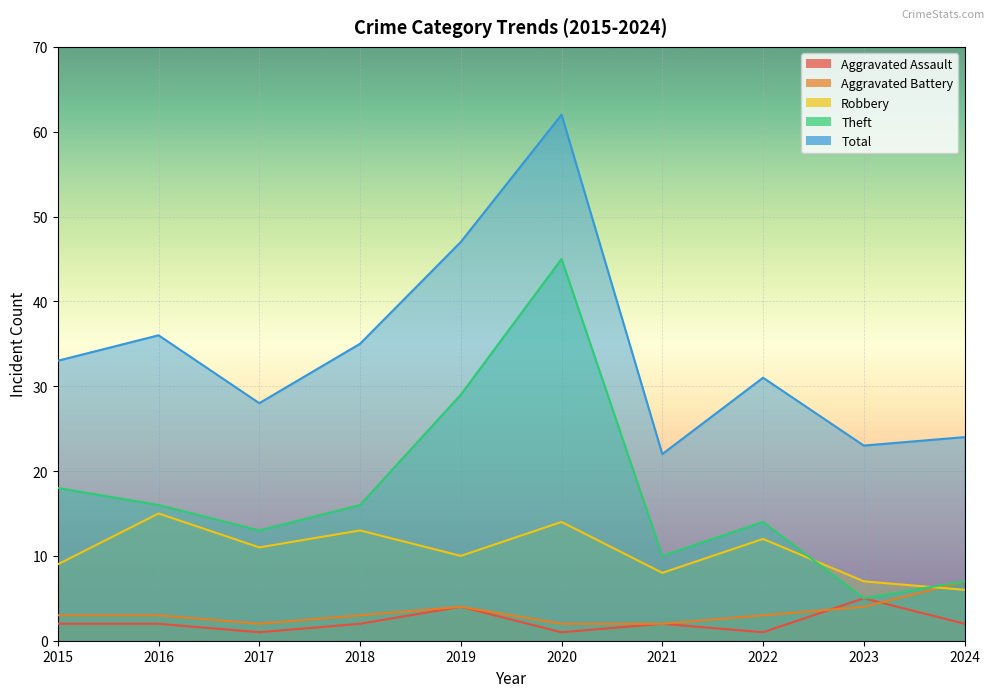

Where does the Aggravated Assault series first go above 2?

2019